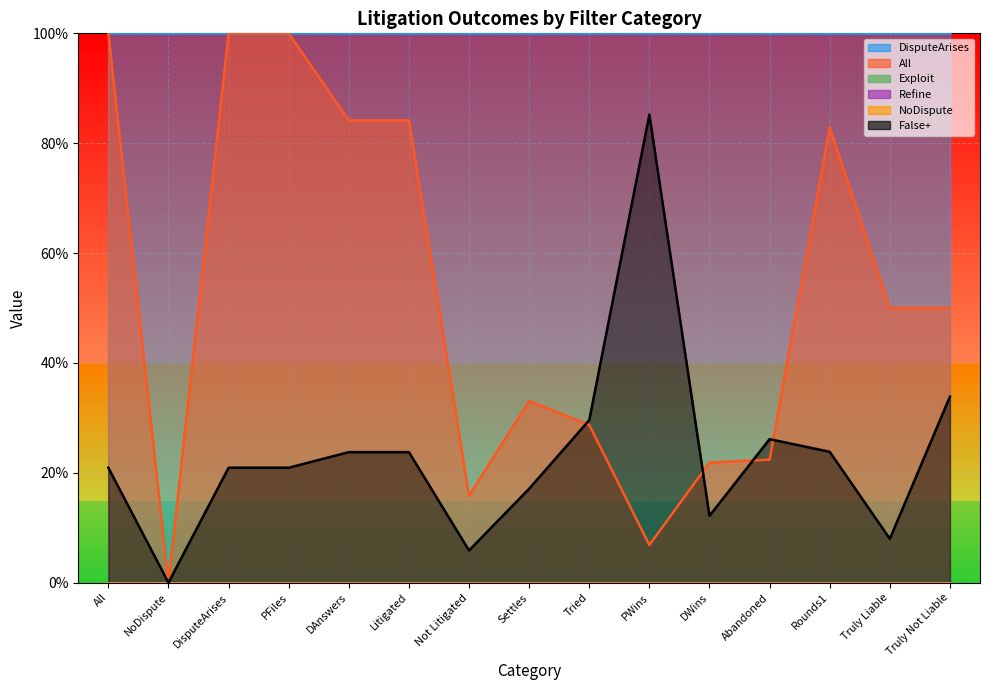

How many times do False+ and Refine cross each other?

2